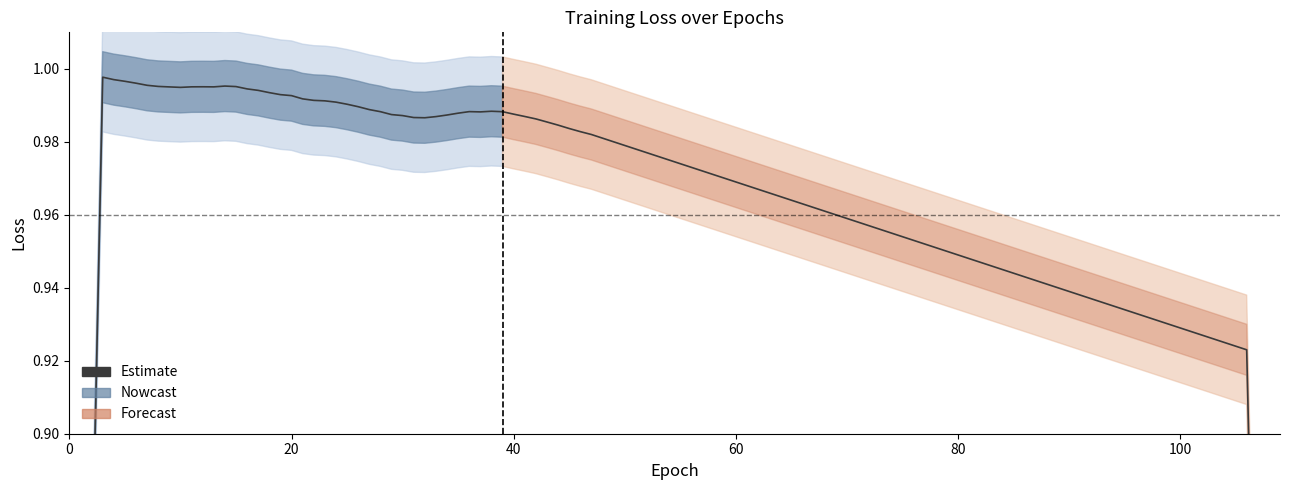

True or false: the data shows 1.3 at 120.

False